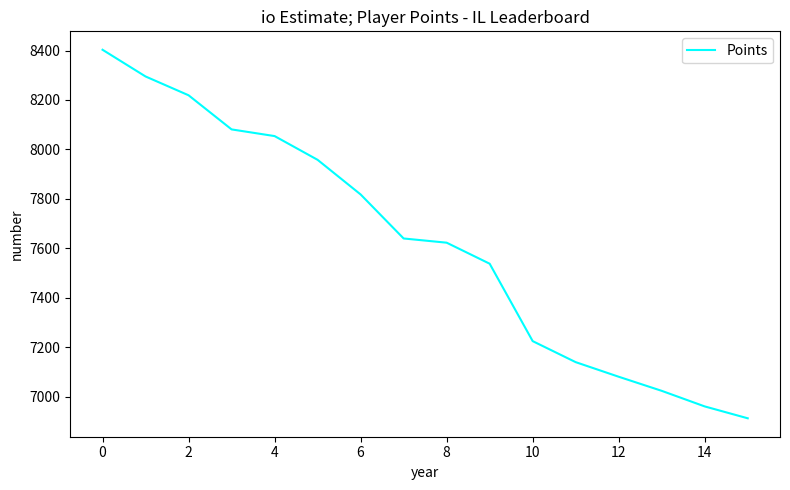

What is the greatest value displayed?

8403